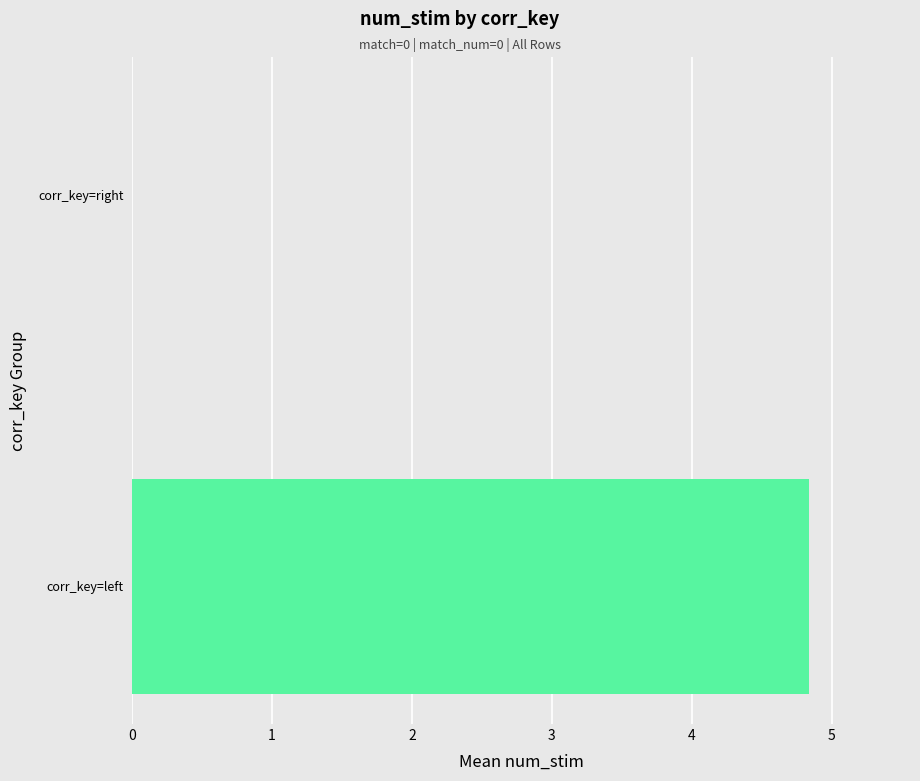

Are the bars grouped side by side (vs. stacked)?

No